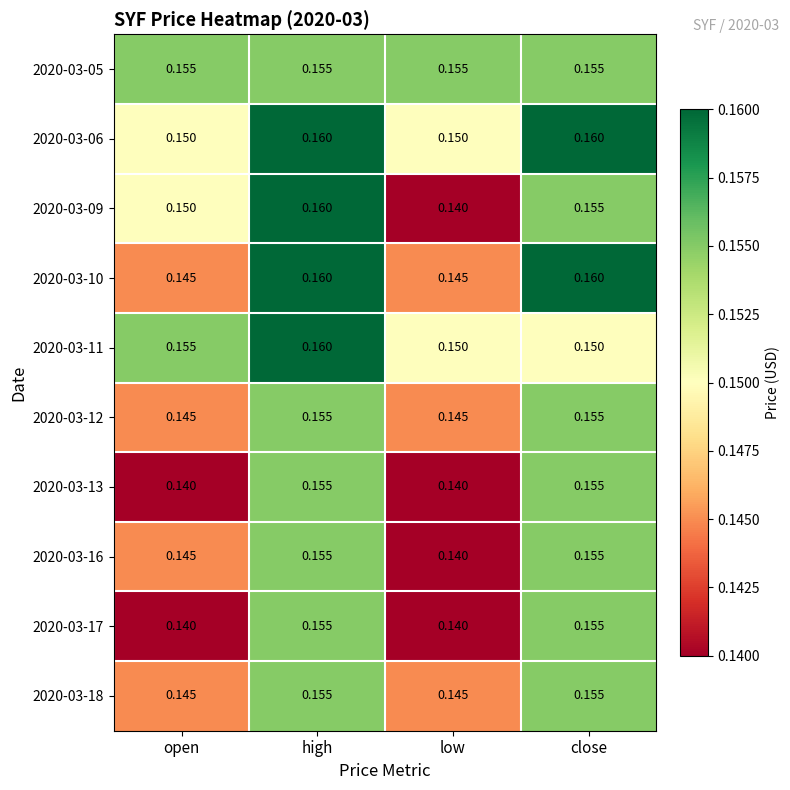

At which category is the sum across all series the highest?

high